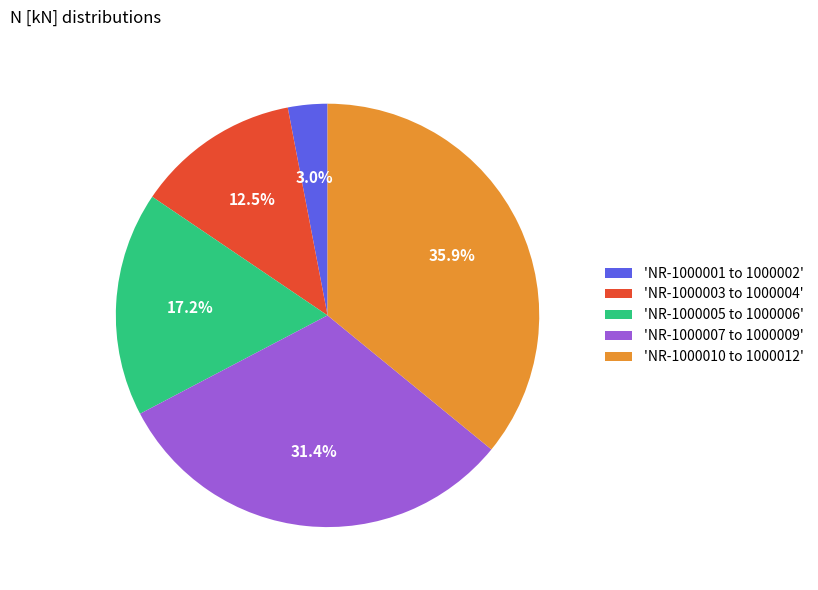

Rank the categories by value from highest to lowest.

'NR-1000010 to 1000012', 'NR-1000007 to 1000009', 'NR-1000005 to 1000006', 'NR-1000003 to 1000004', 'NR-1000001 to 1000002'